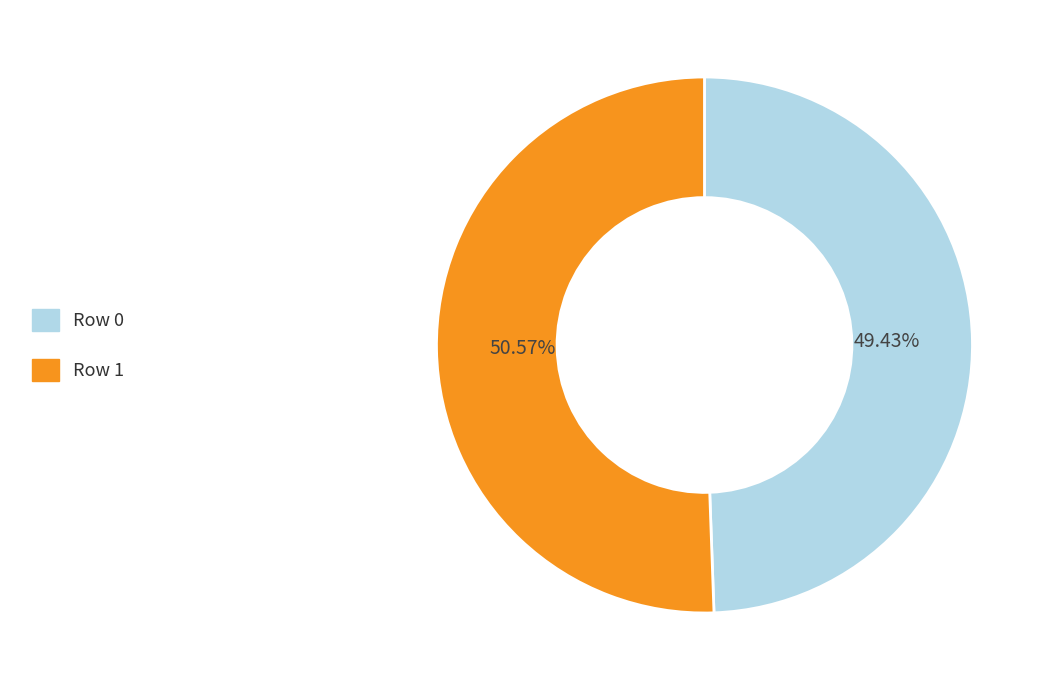

Between Row 0 and Row 1, which is larger?

Row 1